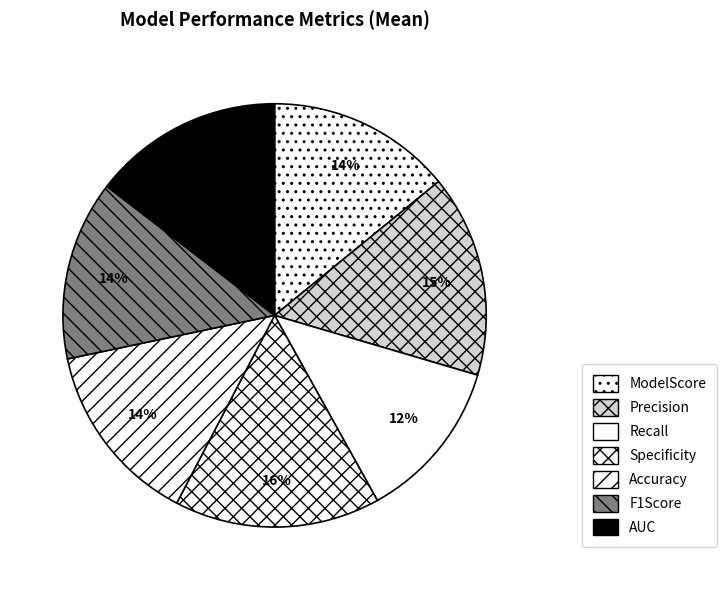

Combined, do AUC and Accuracy account for over 50%?

No